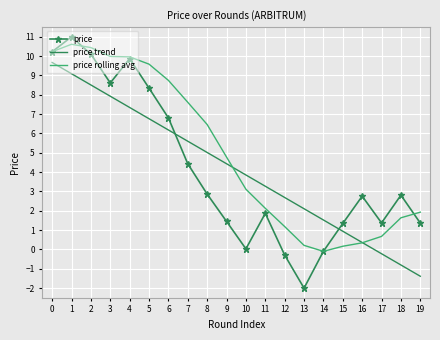

The price trend series shows 6.2 at 6. True or false?

True